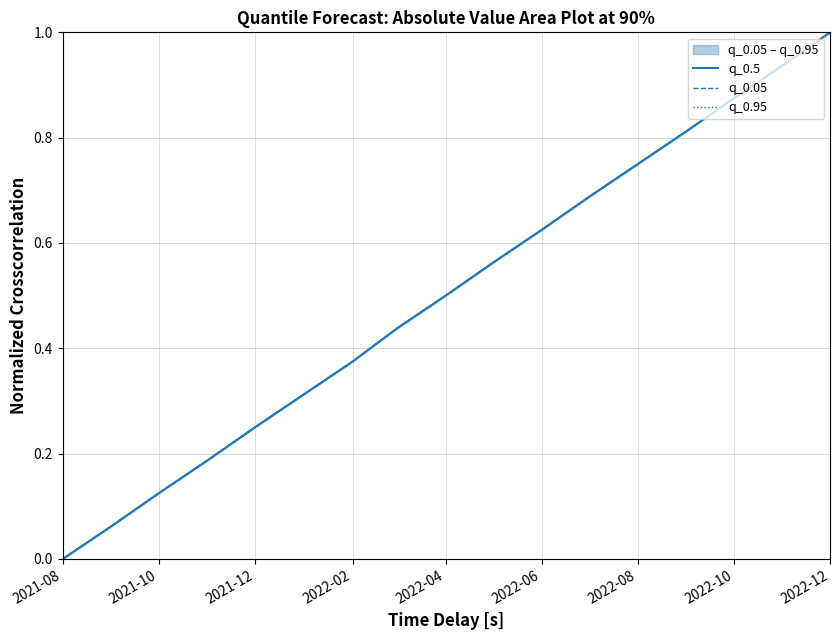

True or false: q_0.05 has more than 1 points higher than both neighbors.

False